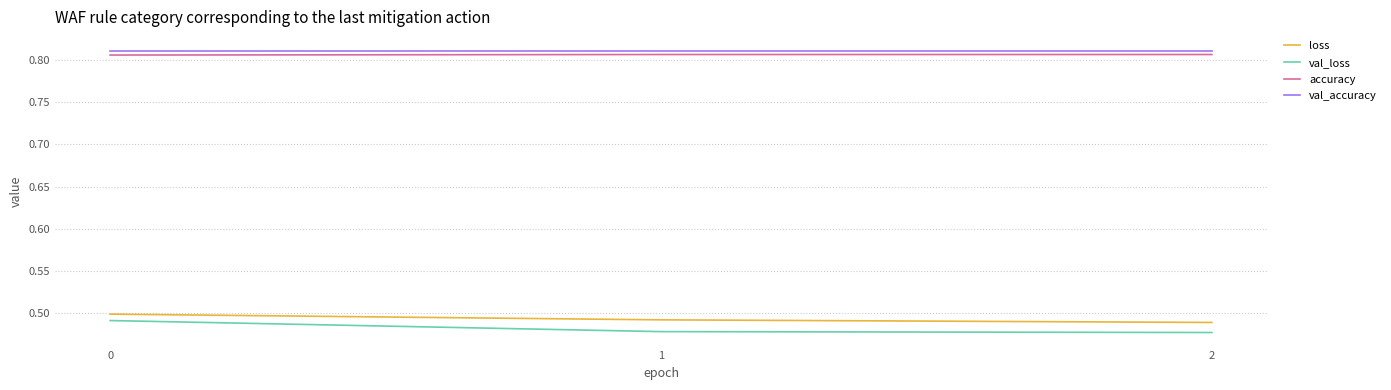

Between 0 and 2, which series saw the biggest shift?

val_loss